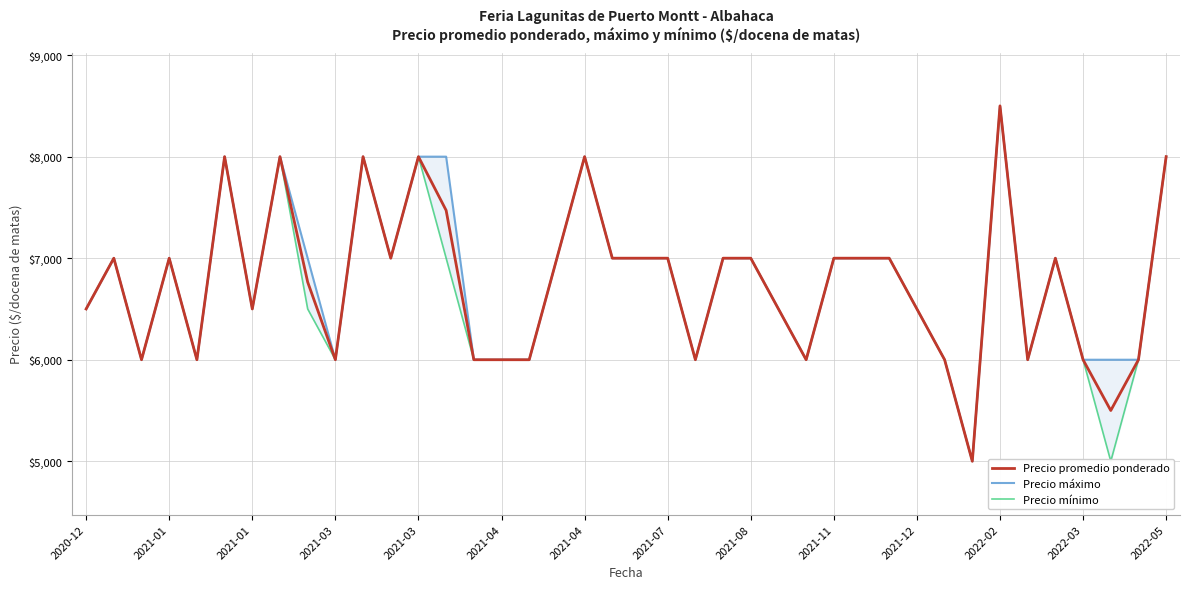

How many values in the Precio promedio ponderado series exceed 7000?

8